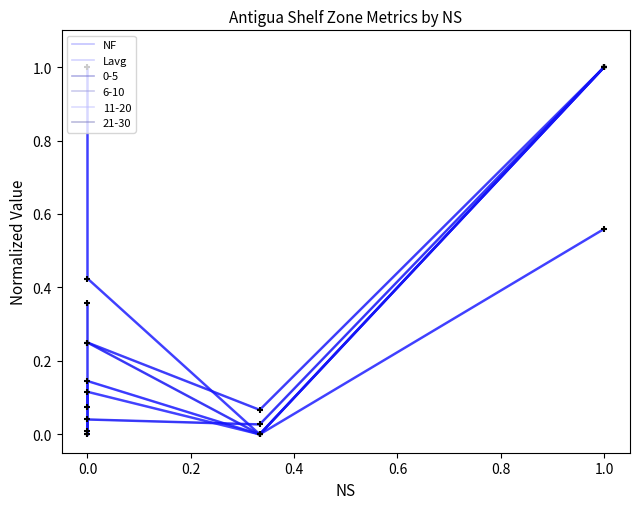

Which series has the largest total across all categories?

Lavg